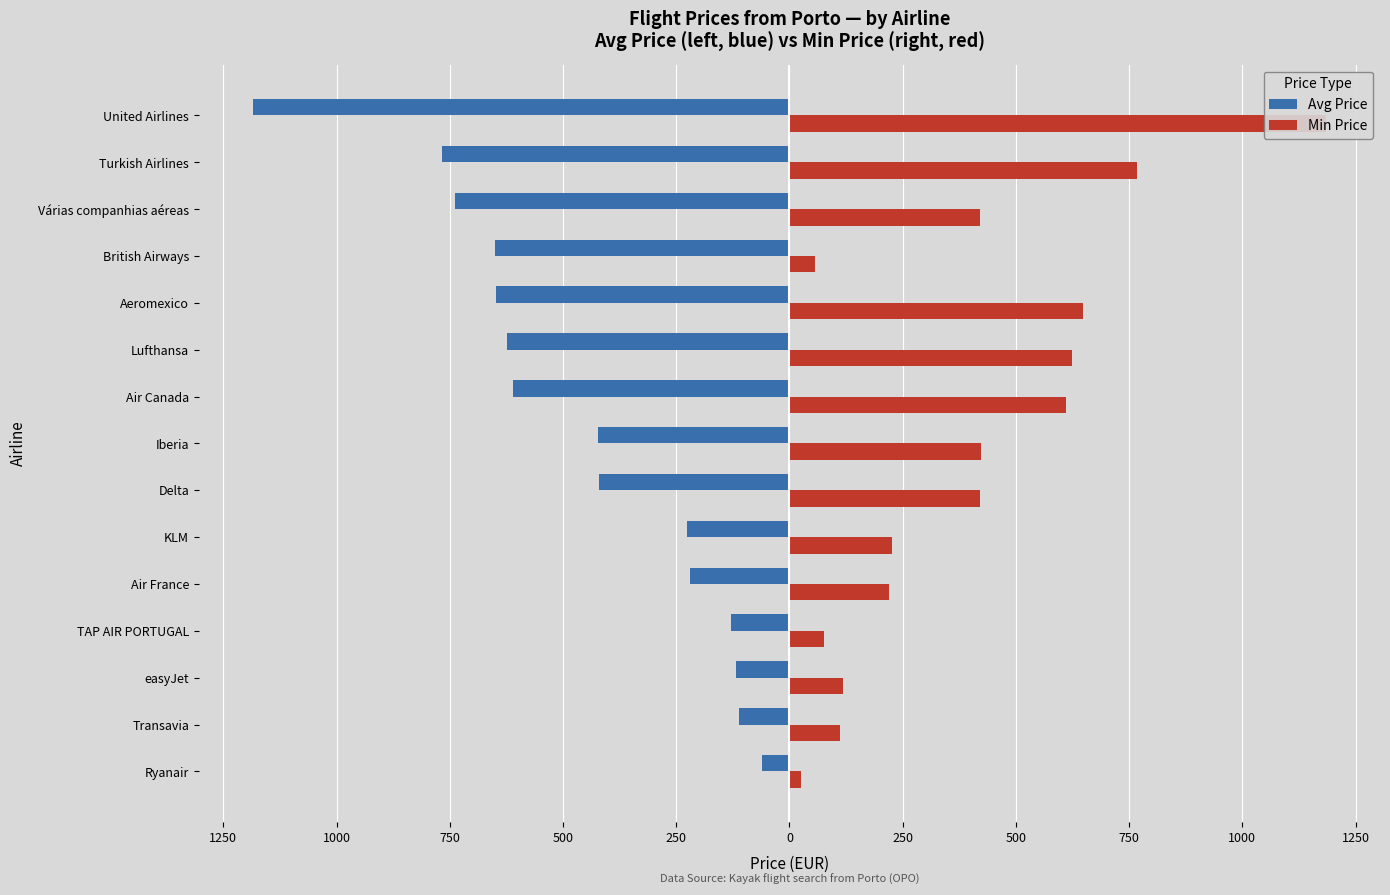

What is the difference between the maximum and minimum values in the Avg Price series?

1124.6